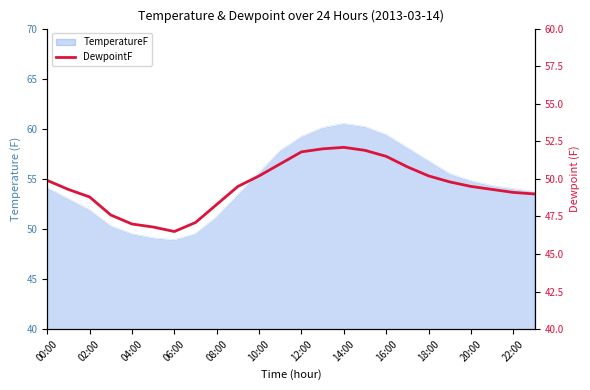

What is the difference between the maximum and minimum values?

5.6